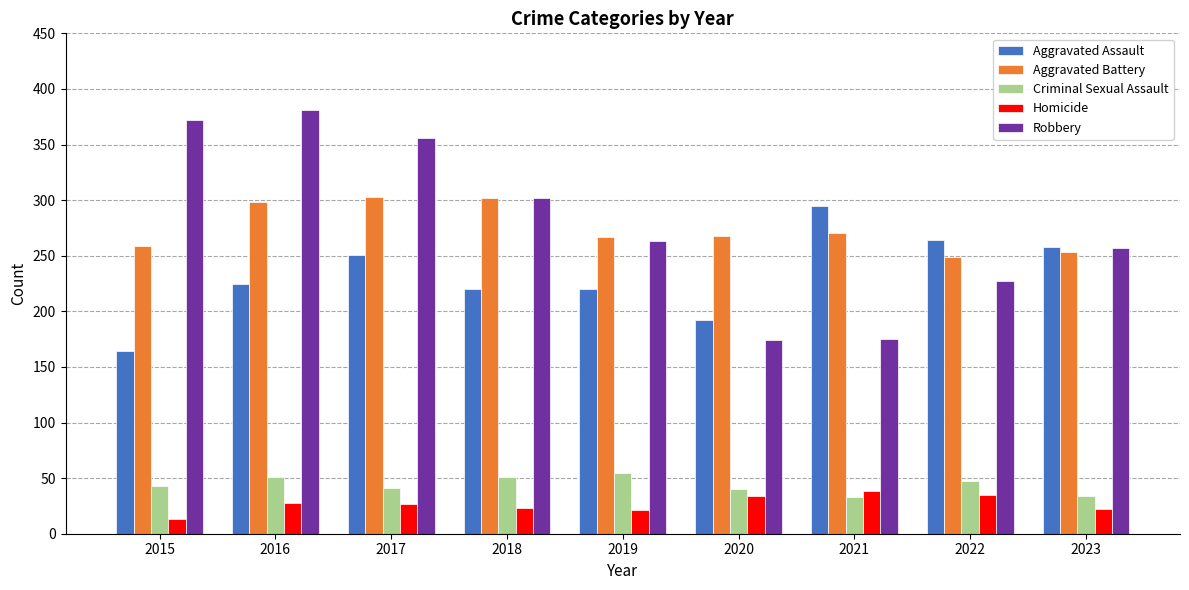

Is it true that Robbery equals 470 at 2017?

False